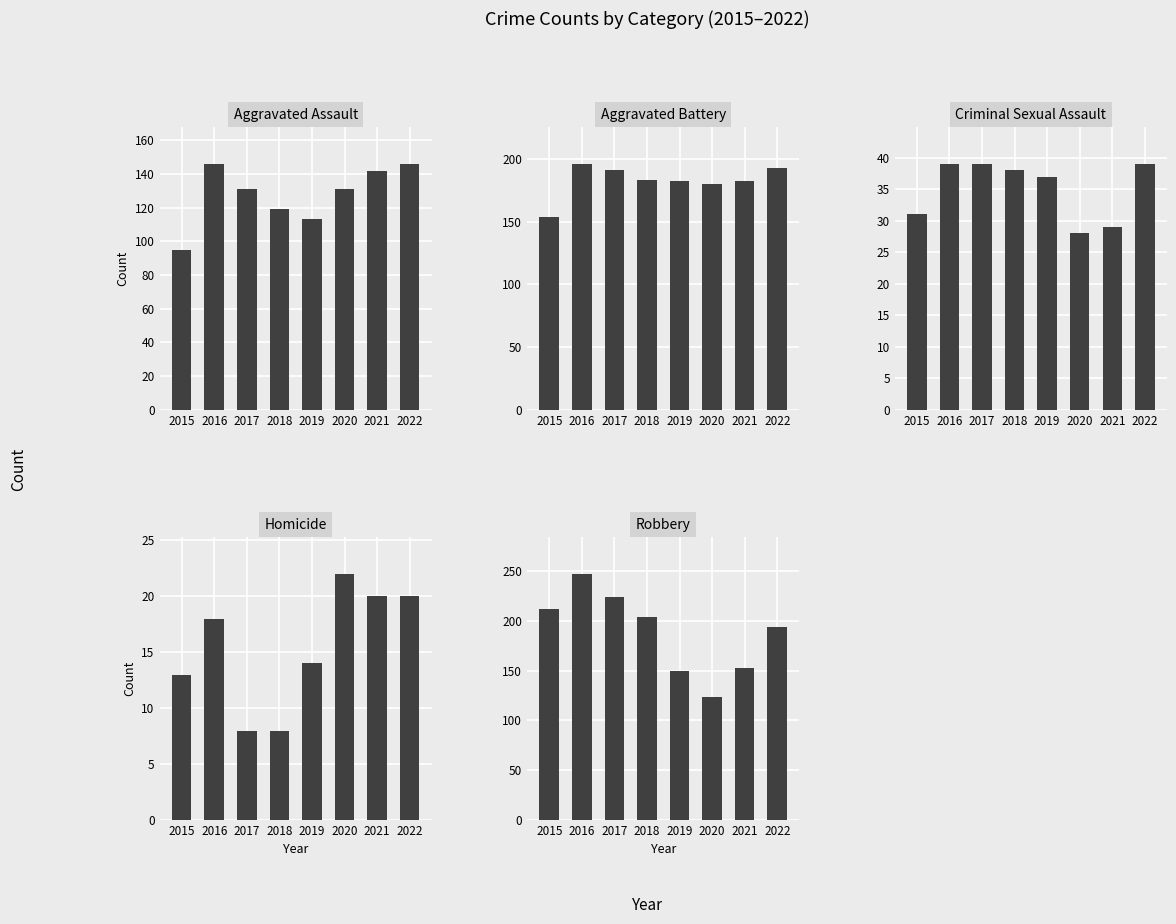

Which series has the largest range (max minus min)?

Robbery